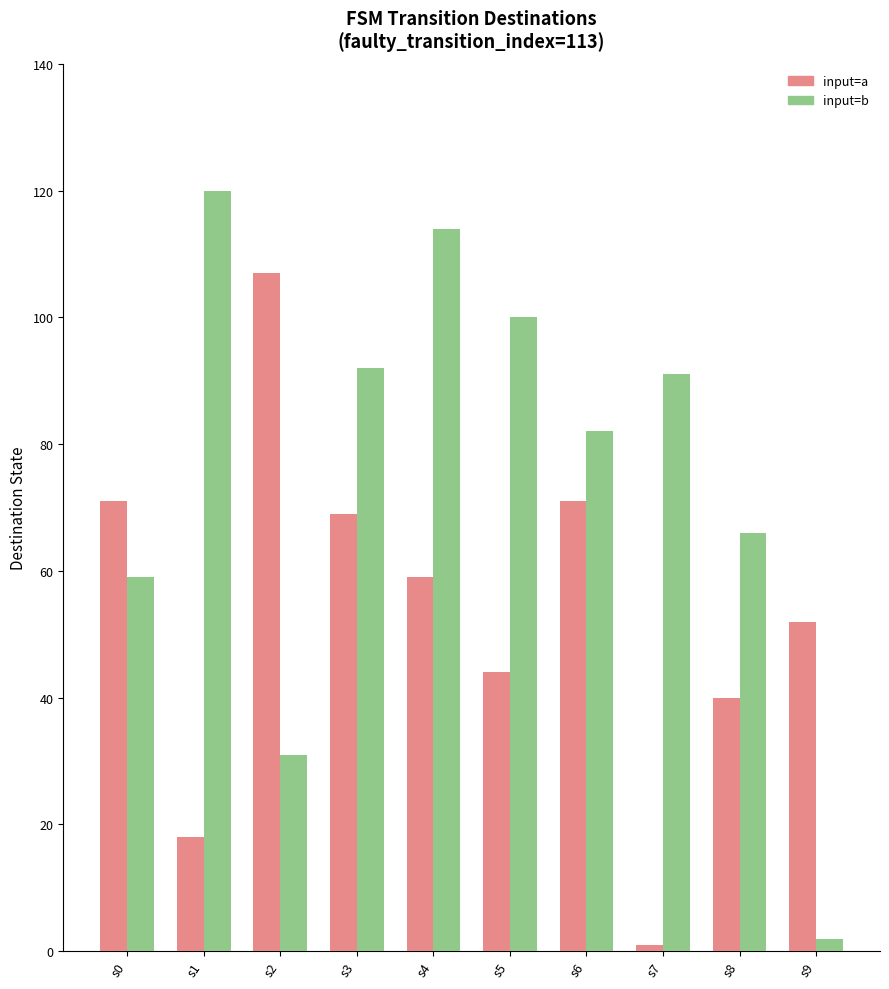

What are all the series names shown in the legend?

input=a, input=b